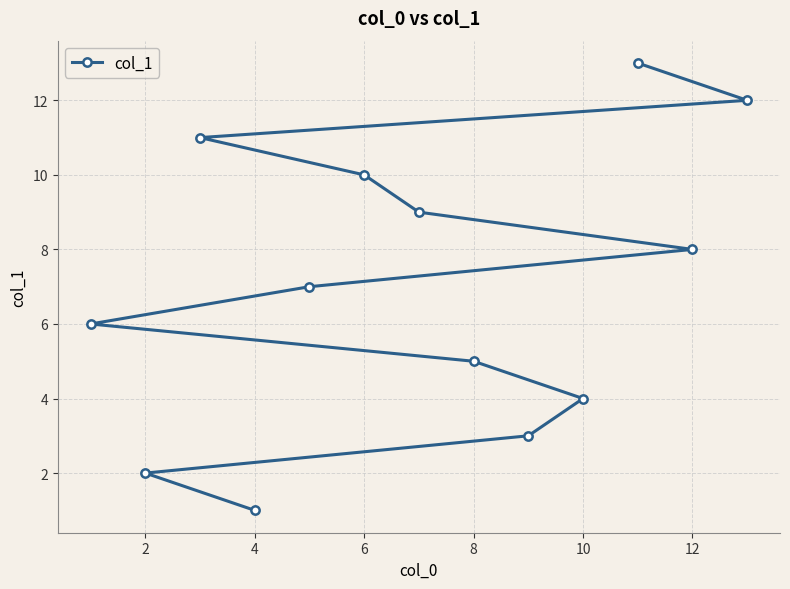

Which has a higher value, 4 or 8?

8